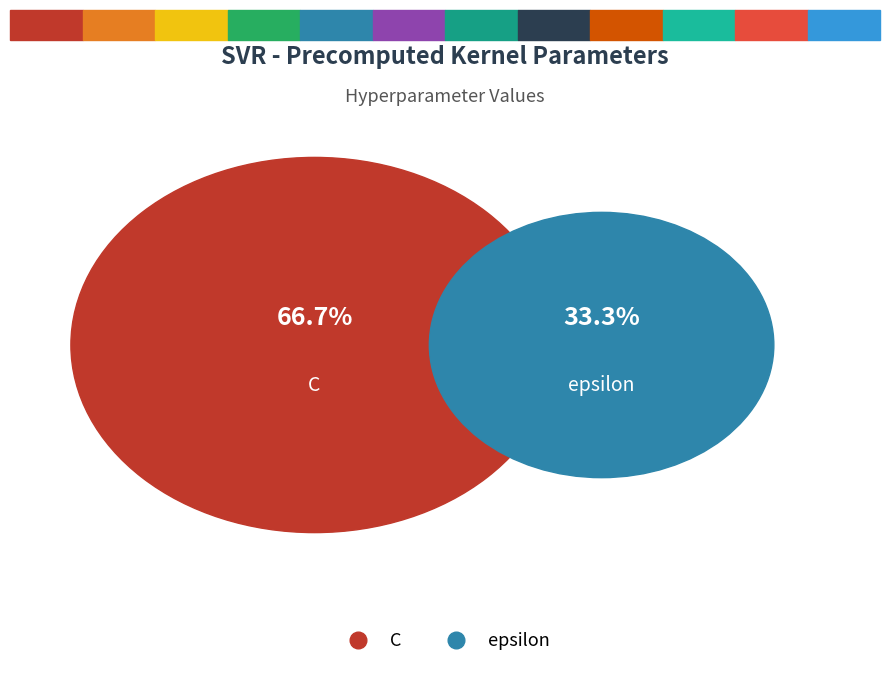

To the nearest percent, what is the difference between the largest and smallest slice percentages?

33%